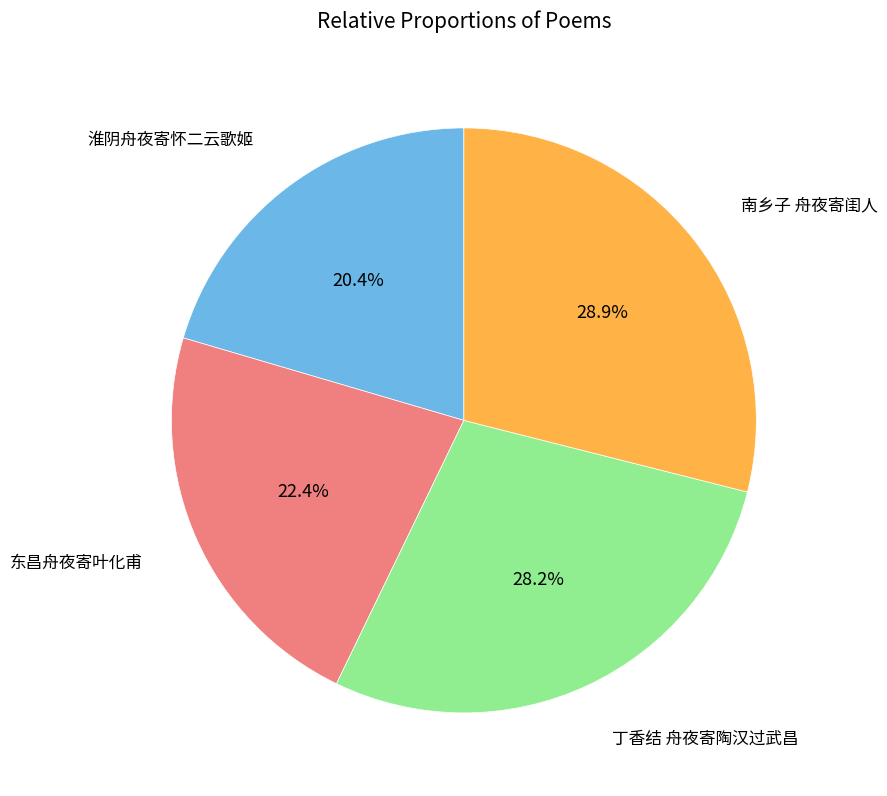

Is there any slice that represents more than half of the pie?

No